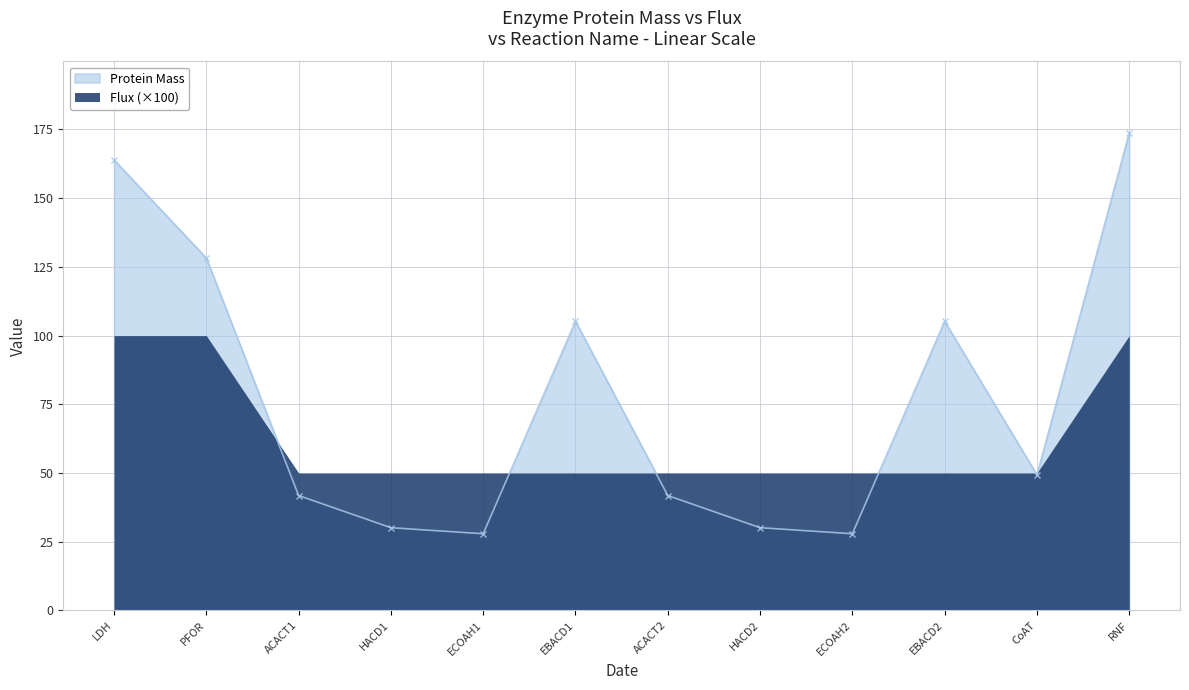

What is the label of the 9th point from the right?

HACD1